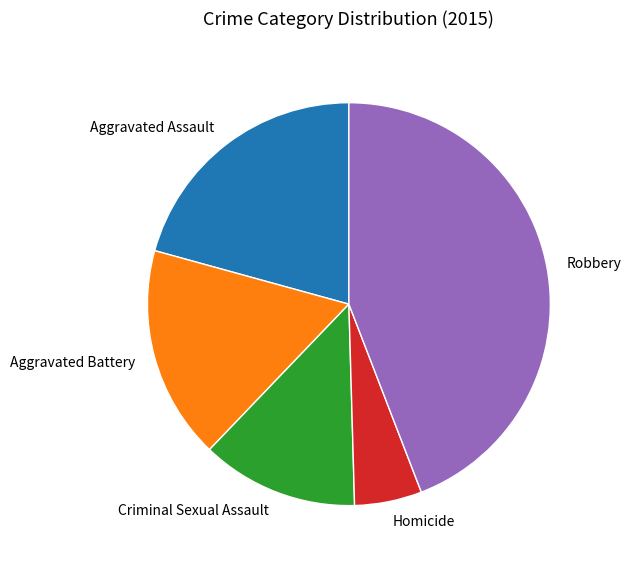

Is there a majority slice in this chart?

No